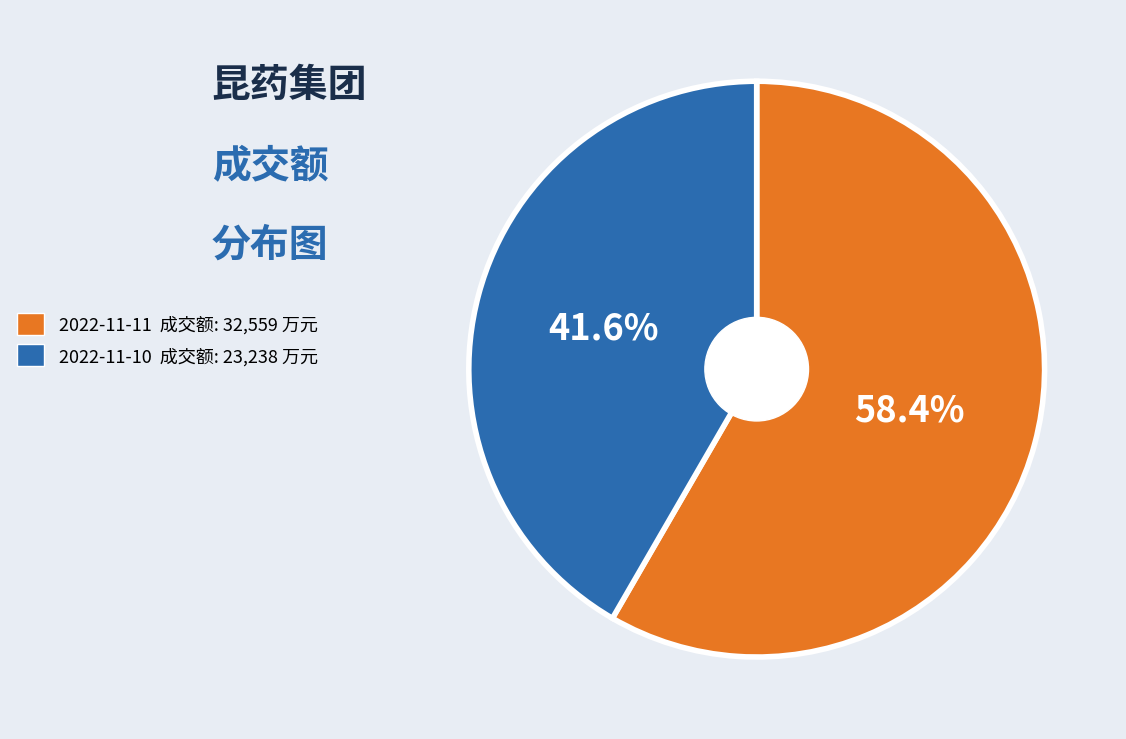

Count the number of slices in the pie.

2